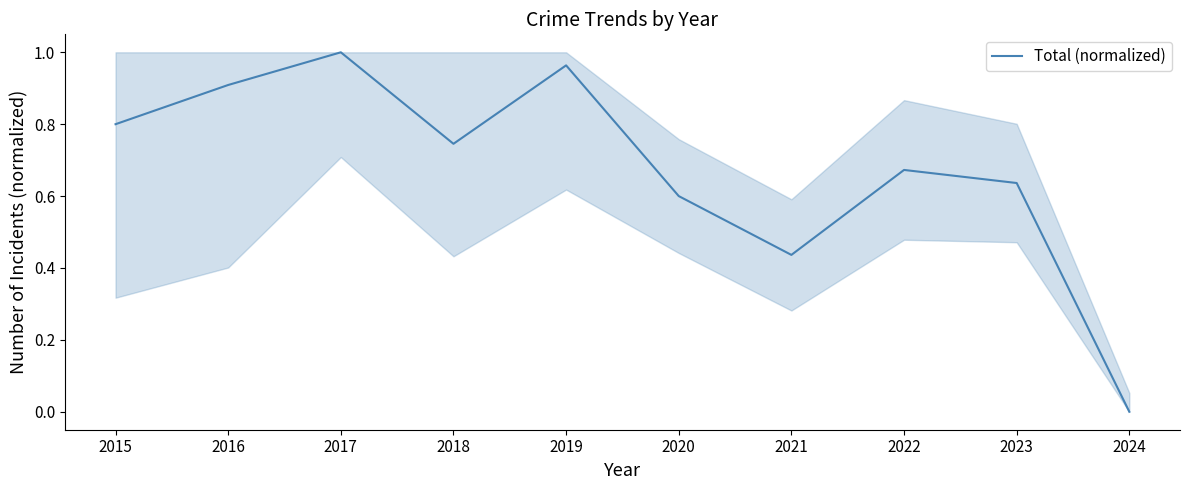

Is it true that the value at 2023 is 0.6?

True